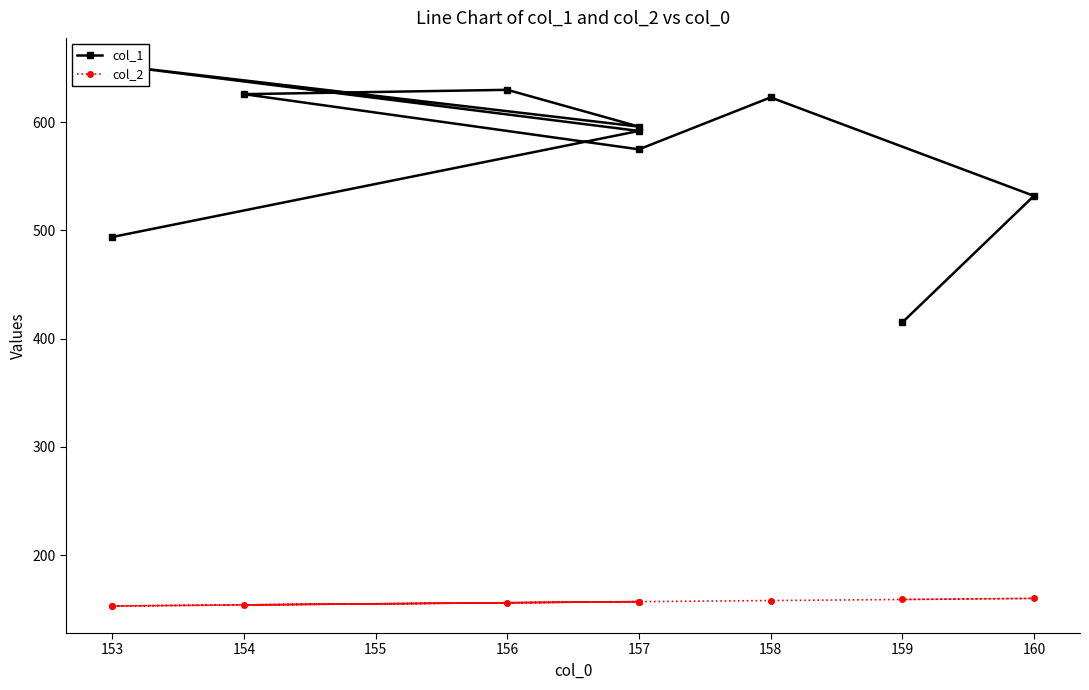

Read the col_1 value at 160, to the nearest 10.

530